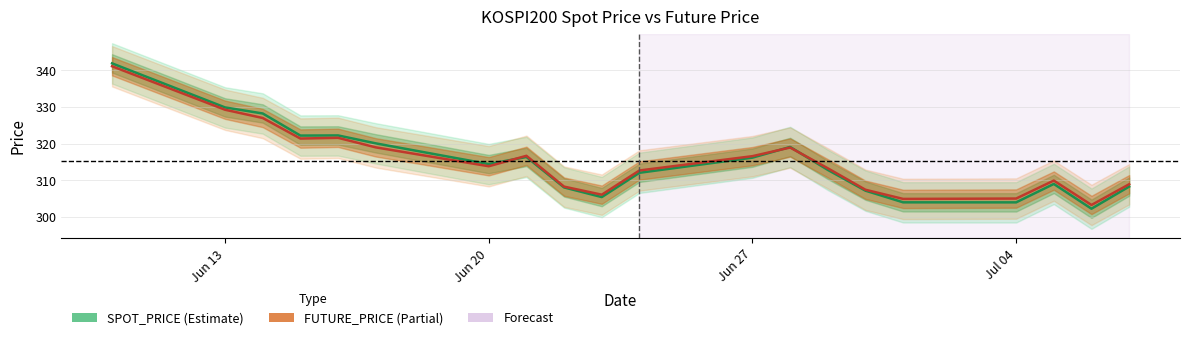

What is the spread (max minus min) of values at Jun 13?

0.6